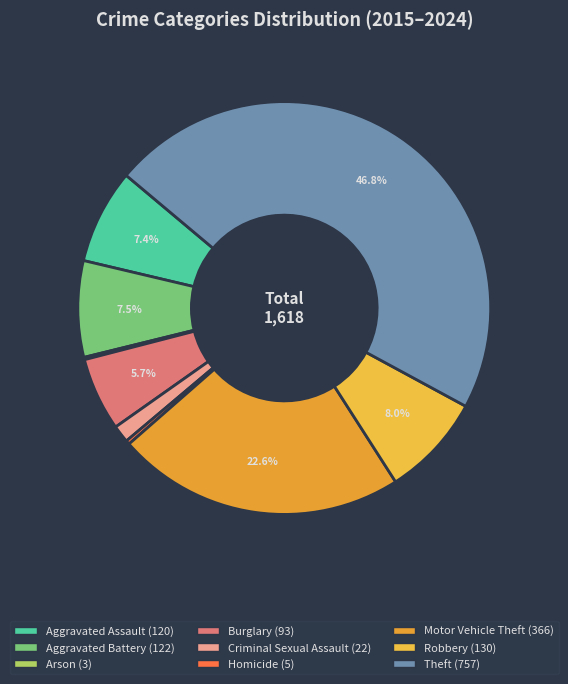

Approximately how many times larger is the value at Motor Vehicle Theft compared to Burglary?

3.9